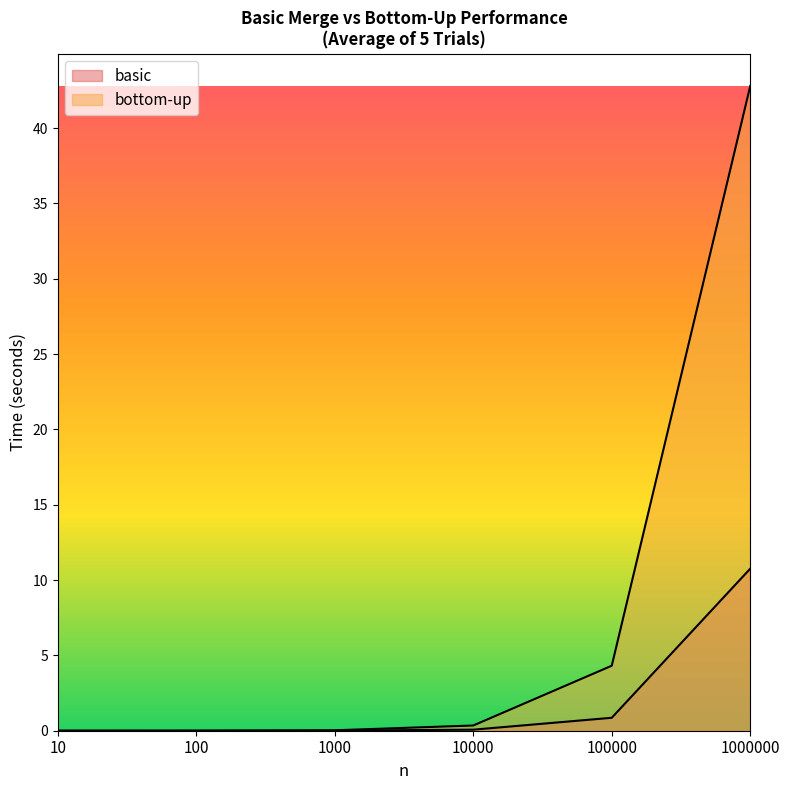

How many categories are shown in the chart?

6